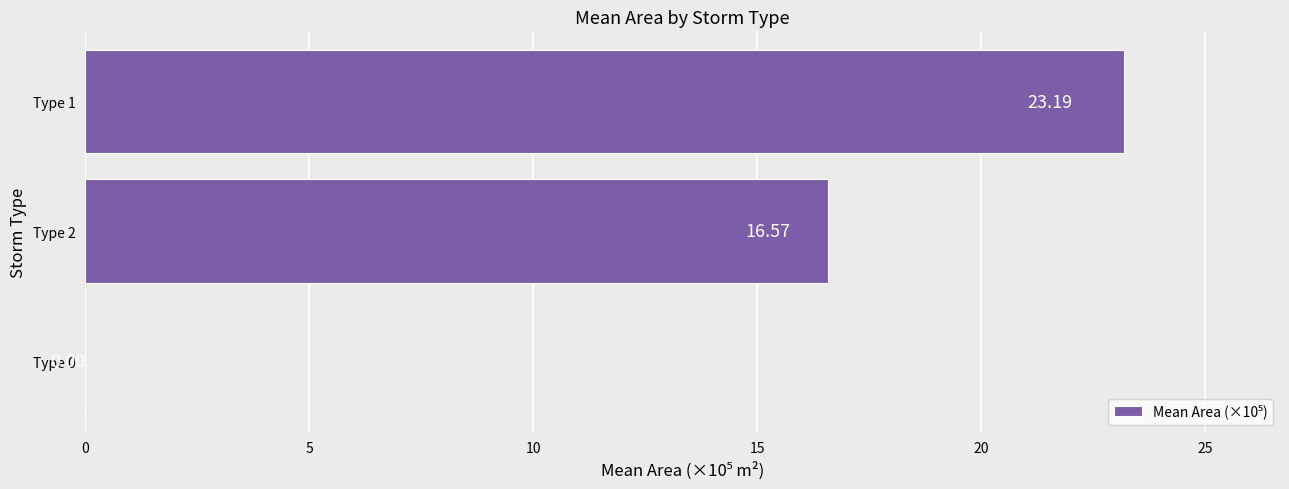

What is the sum of the values at Type 2 and Type 0?

16.6